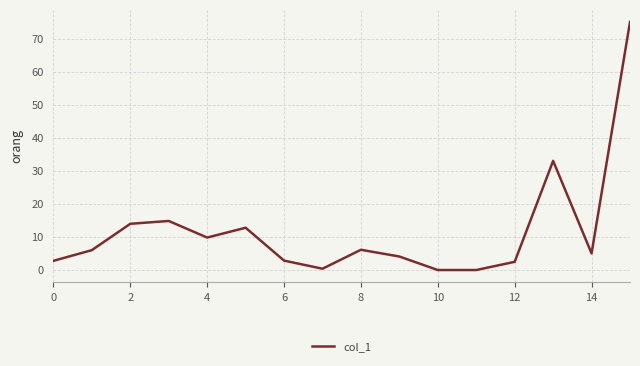

What is the difference between the maximum and minimum values?

75.1